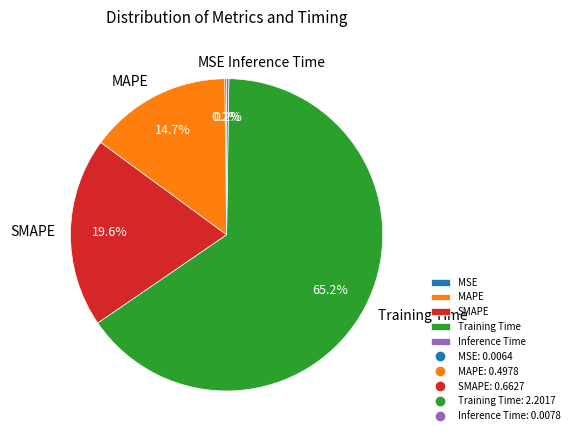

What portion of the pie excludes SMAPE?

80.4%